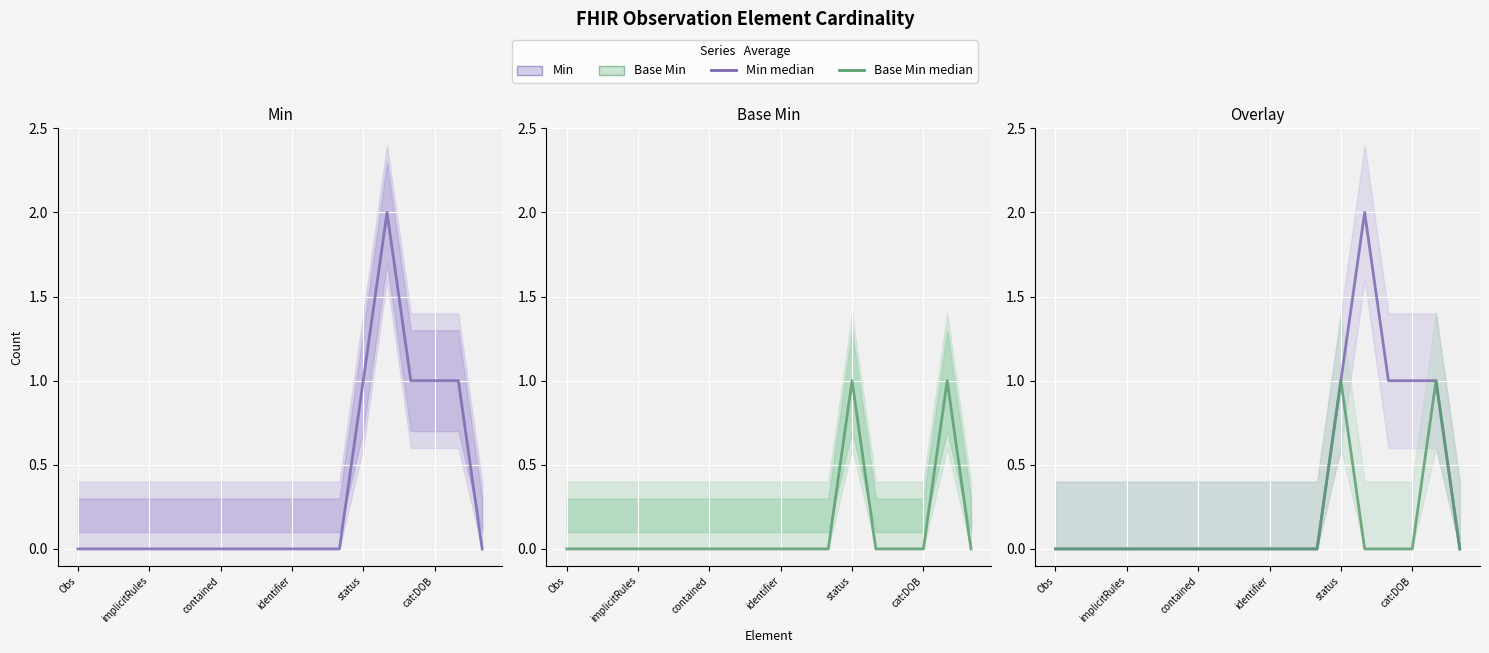

Is the value of Min median at 14 greater than the value of Base Min median at 17?

Yes